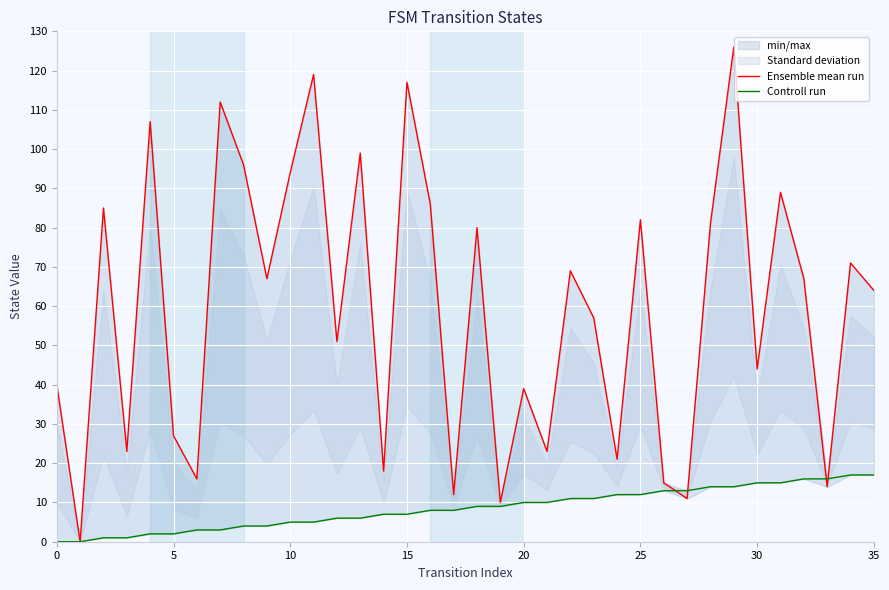

What is the label of the 19th point from the left?

18